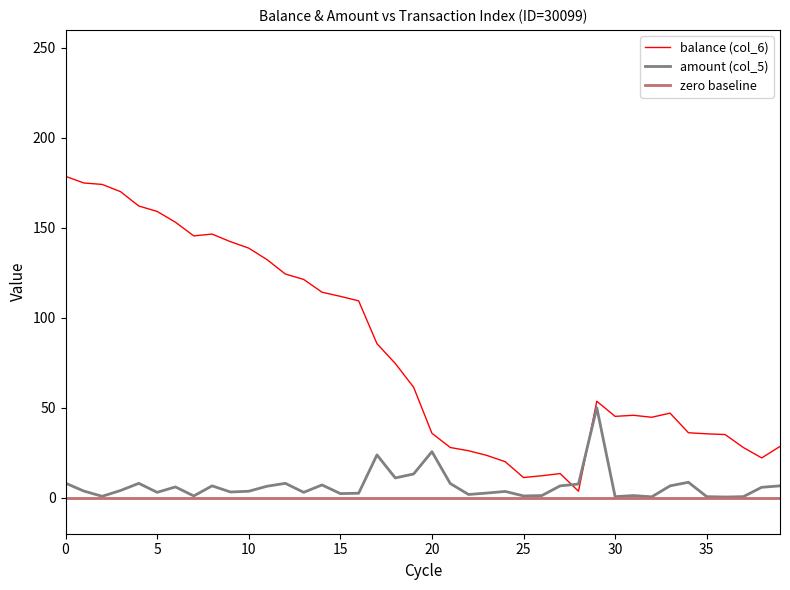

Which series has the largest total across all categories?

balance (col_6)